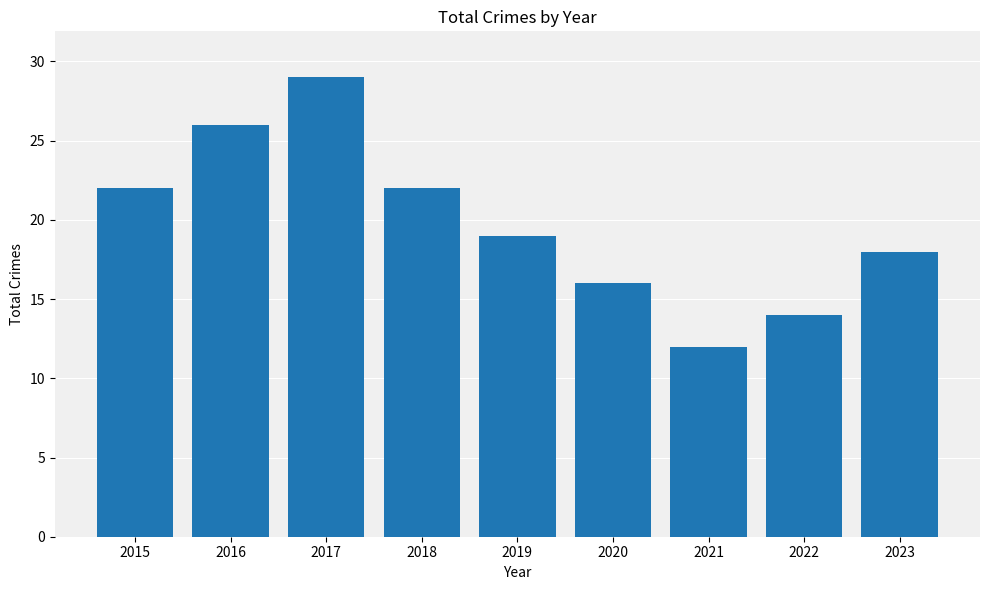

What is the greatest value displayed?

29